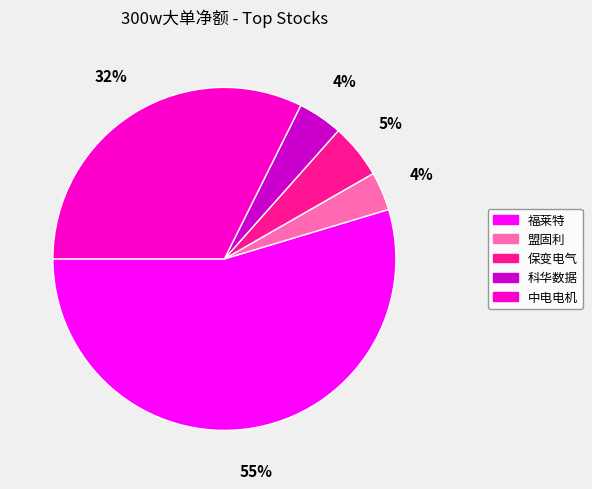

Count the number of slices in the pie.

5